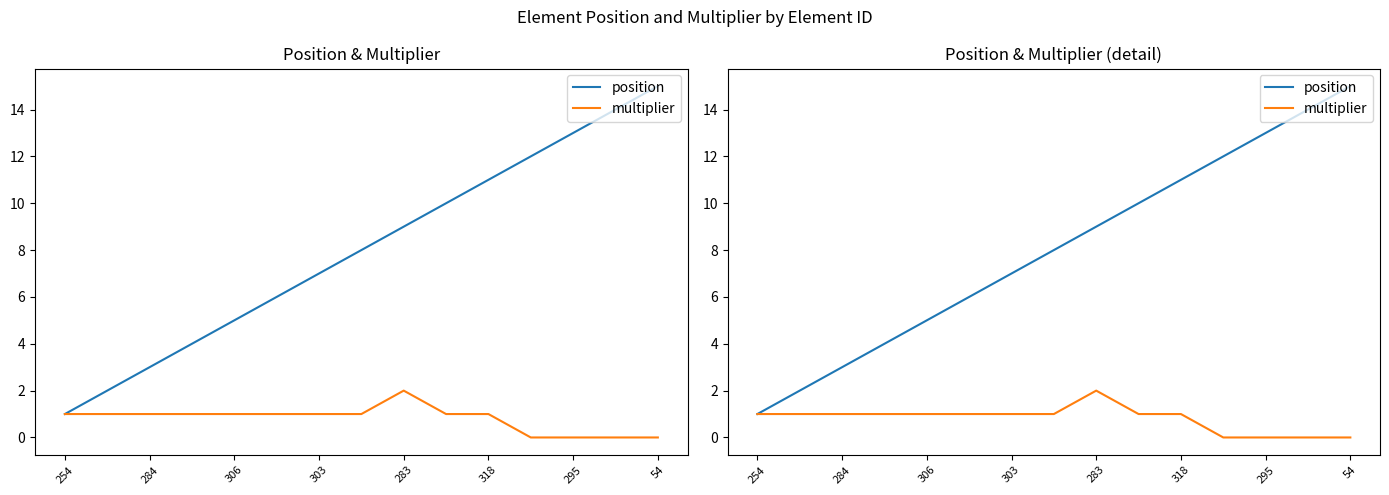

Which series has the largest range (max minus min)?

position